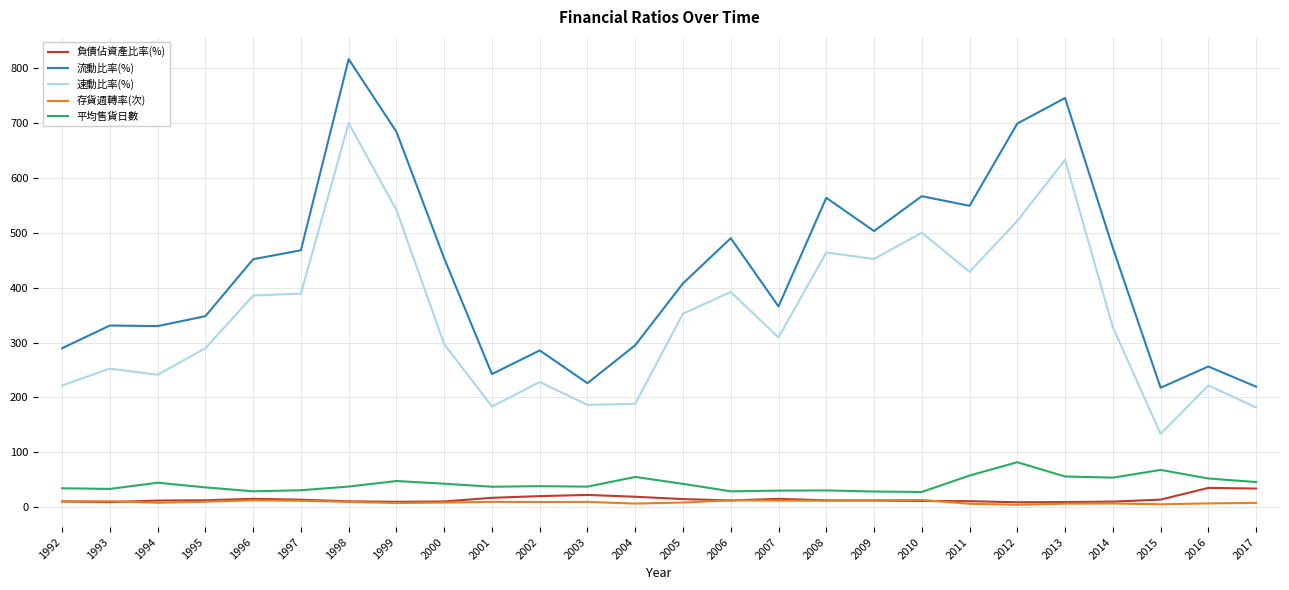

At 2016, list the series in order from smallest to largest.

存貨週轉率(次), 負債佔資產比率(%), 平均售貨日數, 速動比率(%), 流動比率(%)